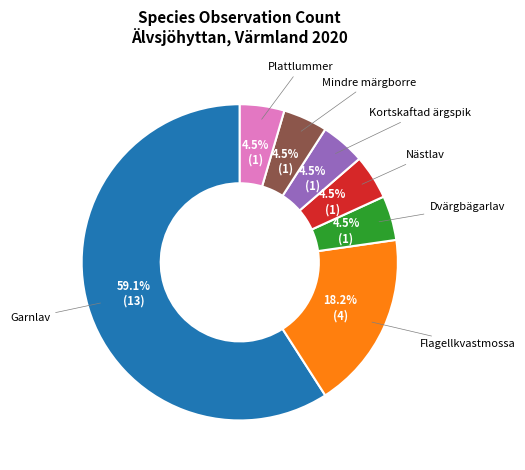

To the nearest percent, what is the average slice percentage?

14%